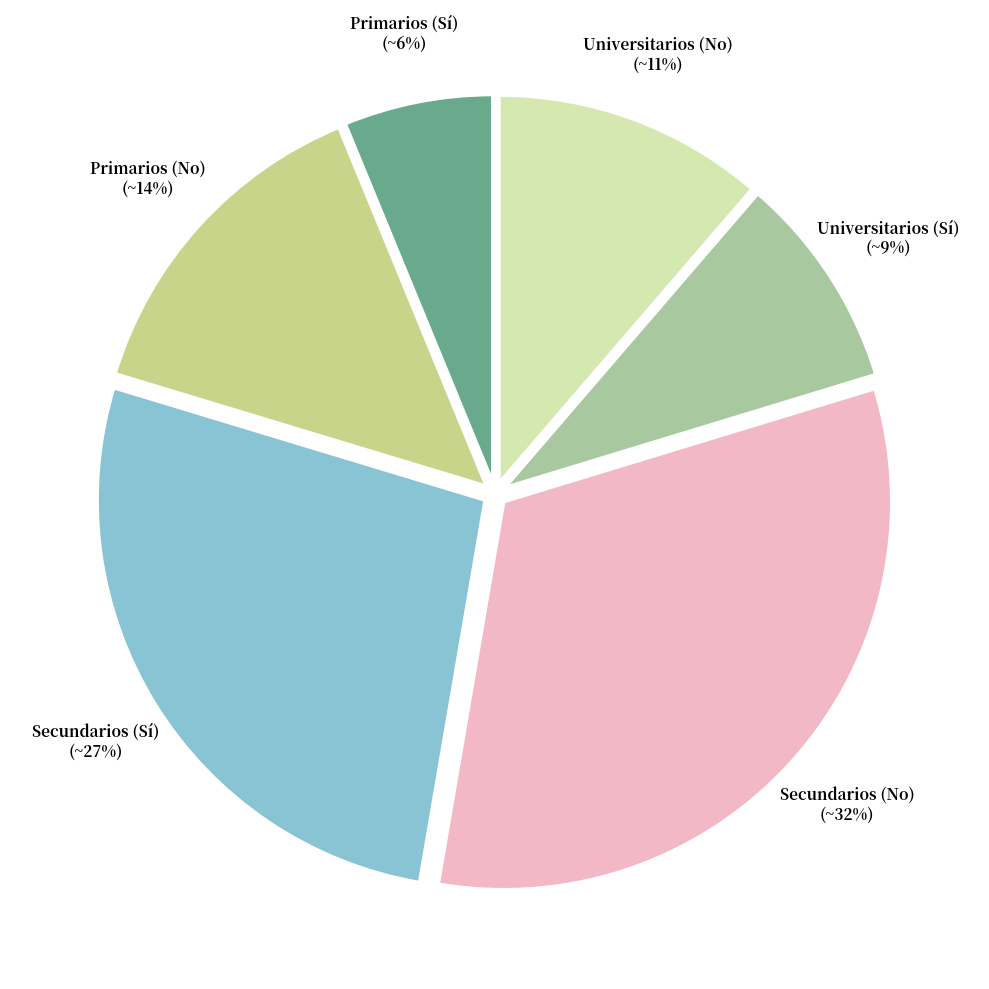

To the nearest percent, what is the average slice percentage?

17%